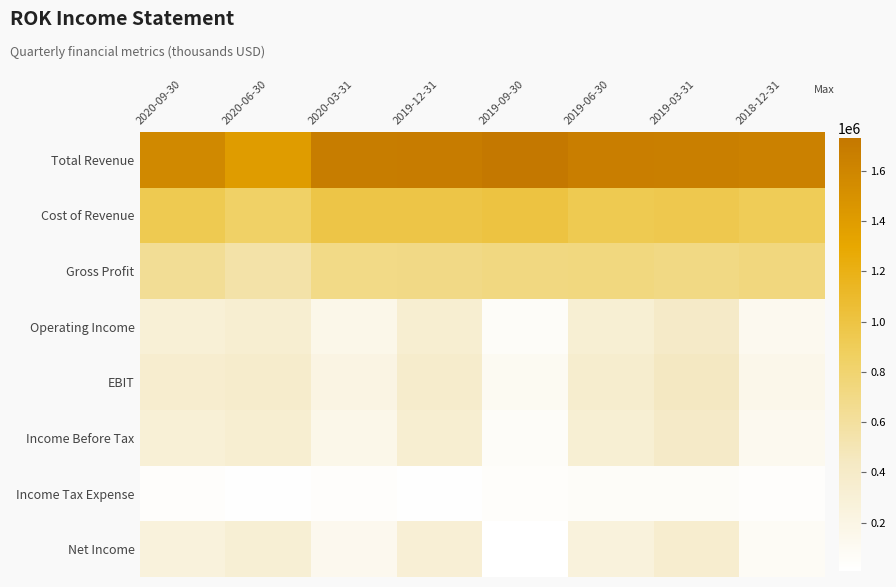

Reading left to right, list all the values displayed in this chart.

Total Revenue: 2020-09-30=1570000	2020-06-30=1394000	2020-03-31=1681300	2019-12-31=1684500	2019-09-30=1730200	2019-06-30=1665100	2019-03-31=1657200	2018-12-31=1642300
Cost of Revenue: 2020-09-30=930700	2020-06-30=839800	2020-03-31=982500	2019-12-31=981600	2019-09-30=1007300	2019-06-30=934800	2019-03-31=949000	2018-12-31=903600
Gross Profit: 2020-09-30=639300	2020-06-30=554200	2020-03-31=698800	2019-12-31=702900	2019-09-30=722900	2019-06-30=730300	2019-03-31=708200	2018-12-31=738700
Operating Income: 2020-09-30=299600	2020-06-30=334500	2020-03-31=167400	2019-12-31=334600	2019-09-30=56400	2019-06-30=321400	2019-03-31=402400	2018-12-31=120800
EBIT: 2020-09-30=344600	2020-06-30=378000	2020-03-31=209700	2019-12-31=376500	2019-09-30=96400	2019-06-30=358300	2019-03-31=441800	2018-12-31=156700
Income Before Tax: 2020-09-30=299600	2020-06-30=334500	2020-03-31=167400	2019-12-31=334600	2019-09-30=56400	2019-06-30=321400	2019-03-31=402400	2018-12-31=120800
Income Tax Expense: 2020-09-30=35900	2020-06-30=20300	2020-03-31=37500	2019-12-31=19200	2019-09-30=48300	2019-06-30=60000	2019-03-31=56400	2018-12-31=40500
Net Income: 2020-09-30=262400	2020-06-30=317500	2020-03-31=132200	2019-12-31=310400	2019-09-30=8100	2019-06-30=261100	2019-03-31=345600	2018-12-31=80200